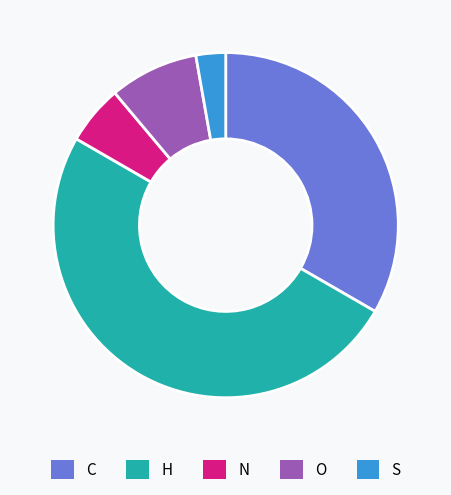

Combined, do H and S account for over 50%?

Yes